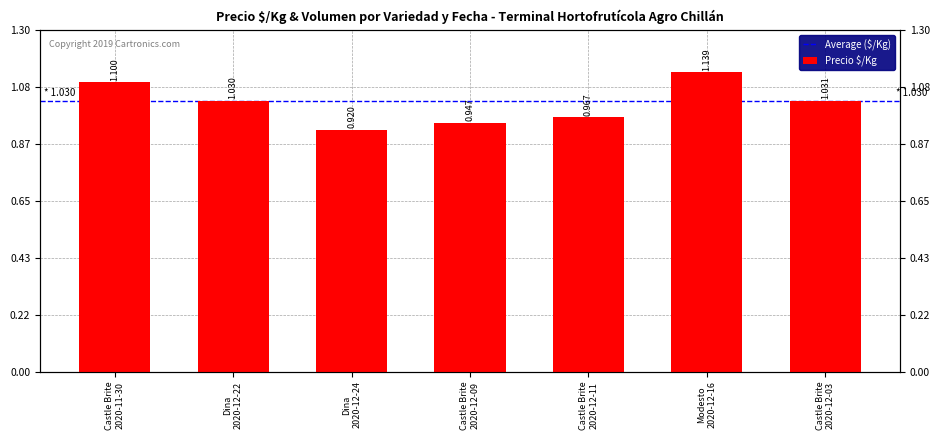

Are the bars horizontal?

No